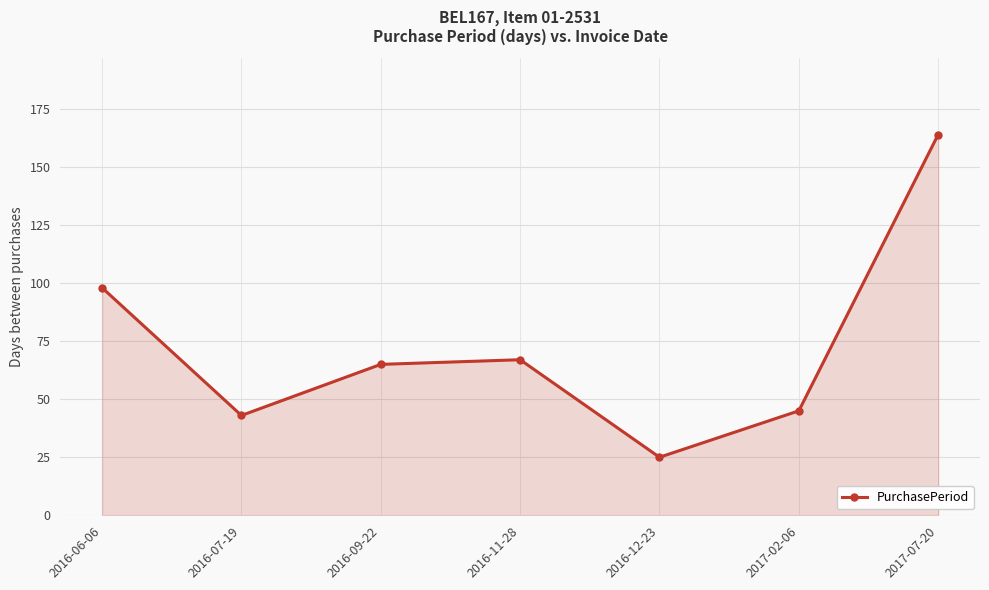

Does the chart have visible grid lines?

Yes